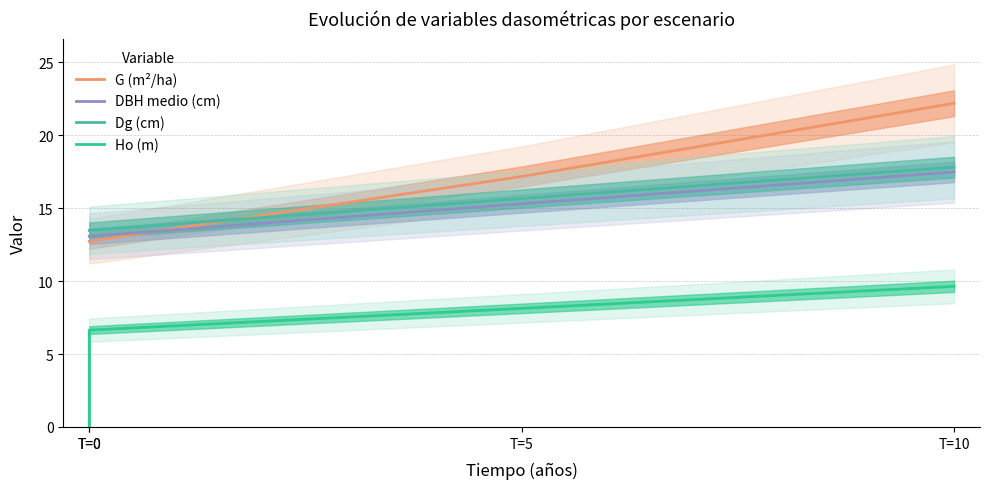

At which category does the chart reach its minimum across all series?

T=0